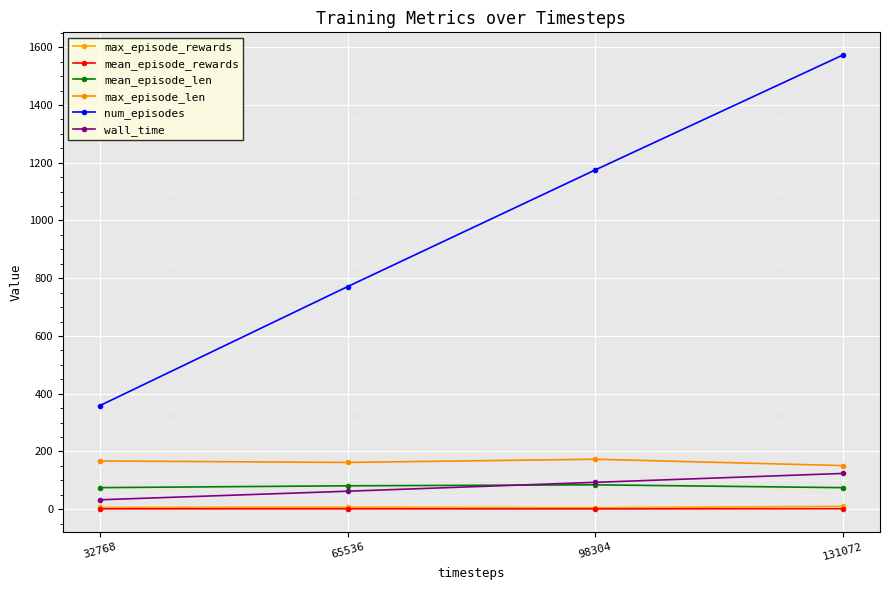

Is the value of max_episode_len at 65536 greater than the value of wall_time at 32768?

Yes